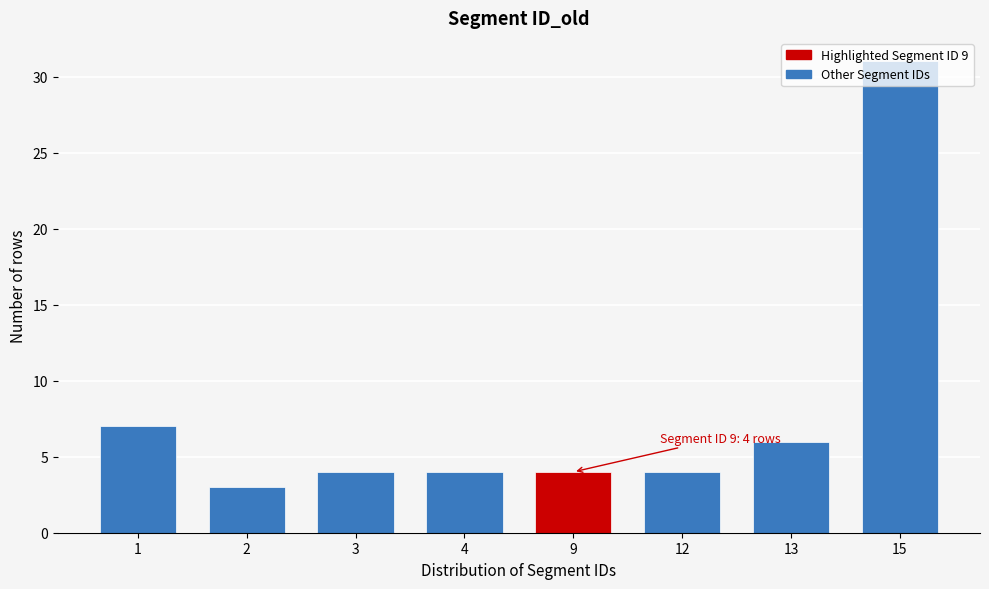

Approximately how many times larger is the value at 4 compared to 12?

1.0